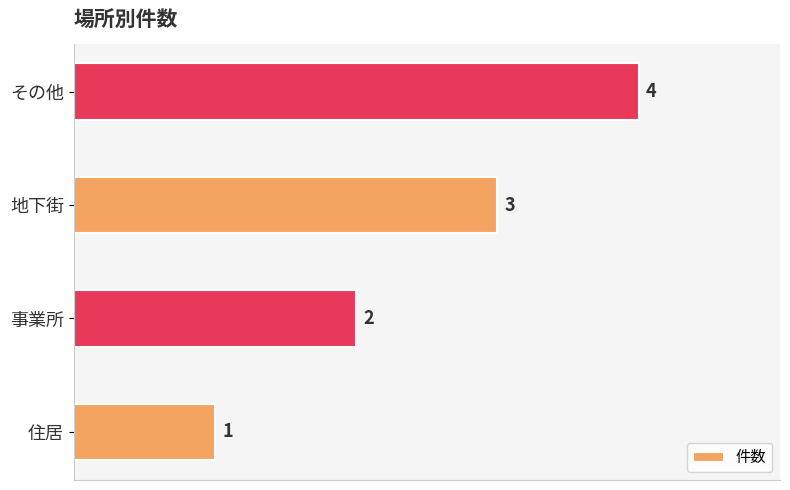

What is the difference between the maximum and minimum values?

3